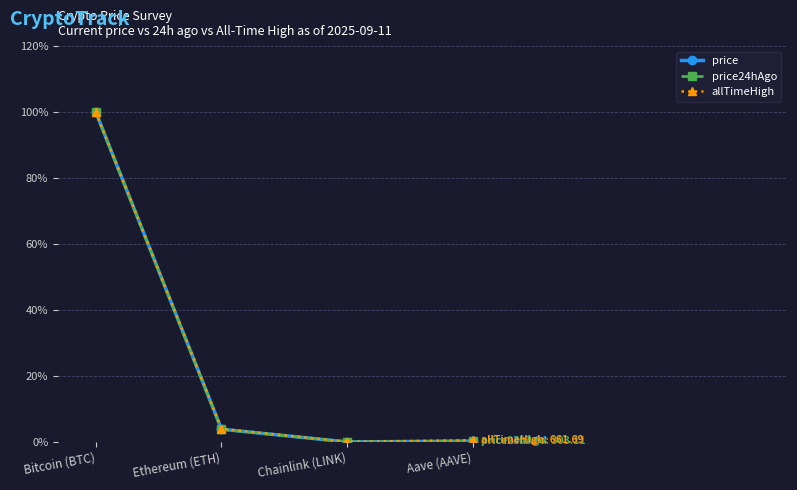

In price24hAgo, how many points are lower than both neighbors (excluding endpoints)?

1